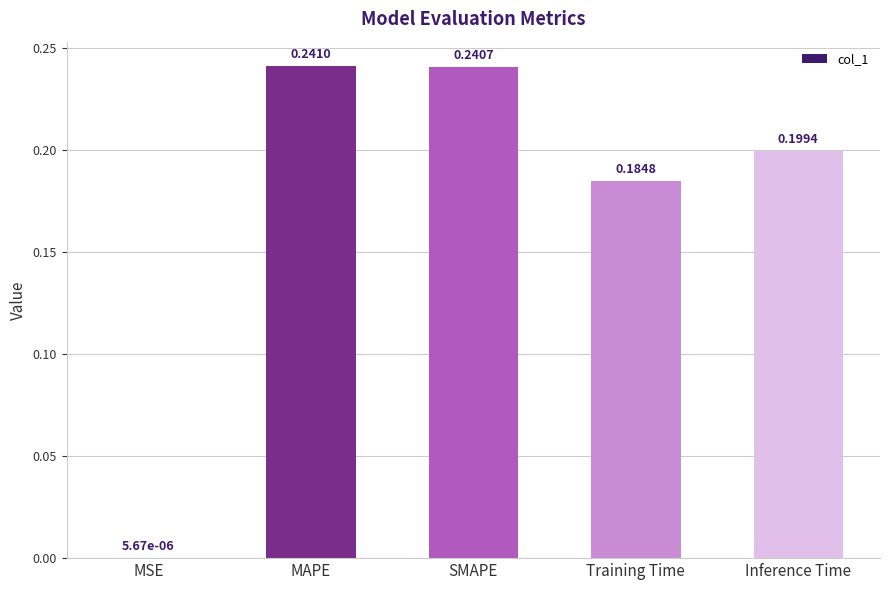

Which has a higher value, MAPE or Training Time?

MAPE